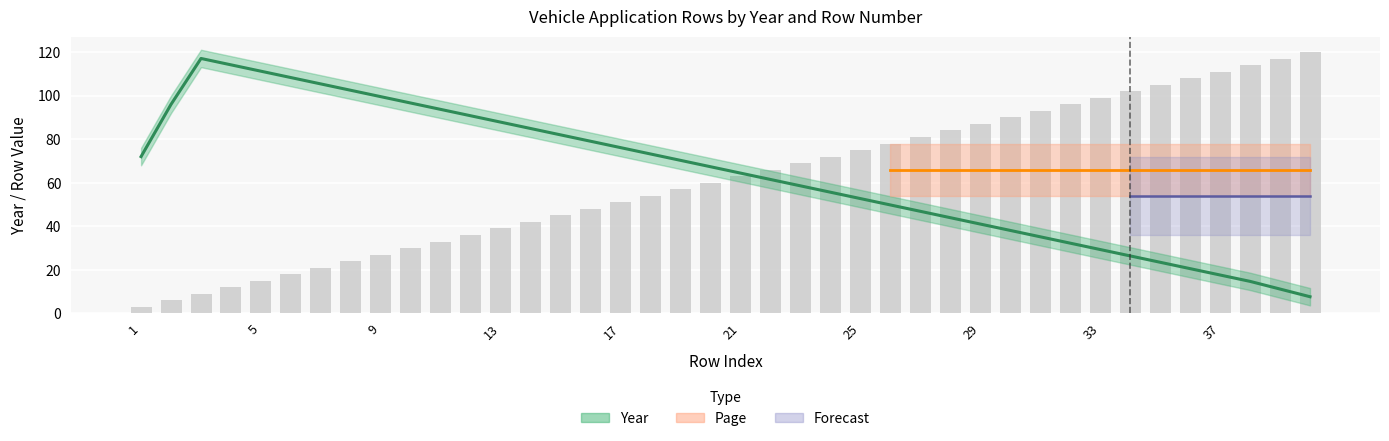

Between 34 and 37, which is larger?

34